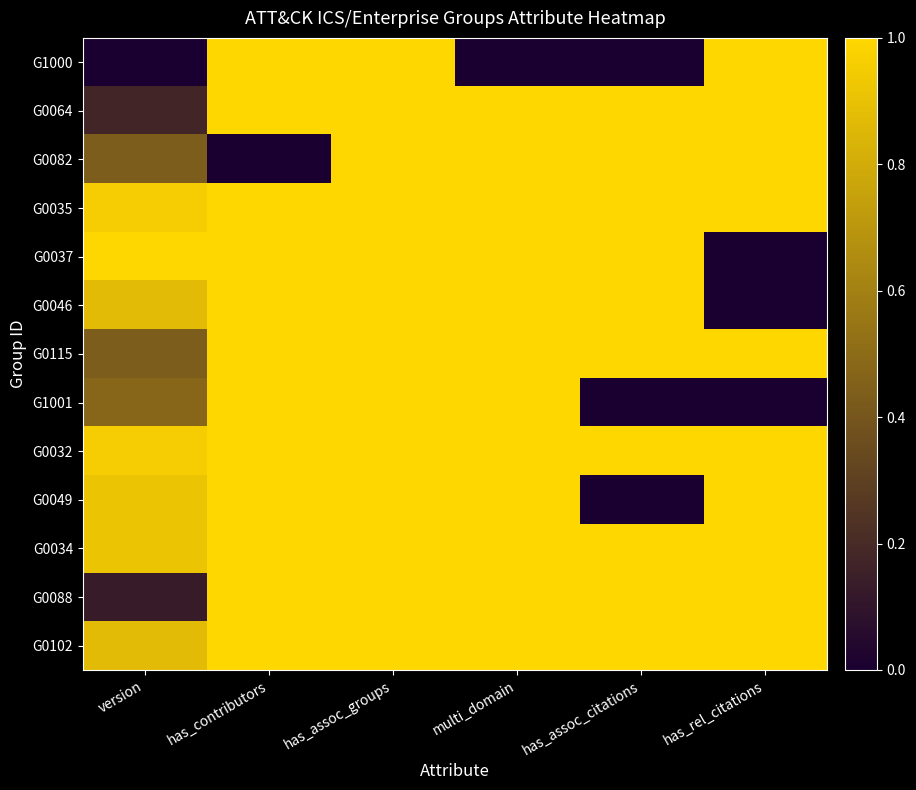

Between has_rel_citations and version, which is larger?

has_rel_citations